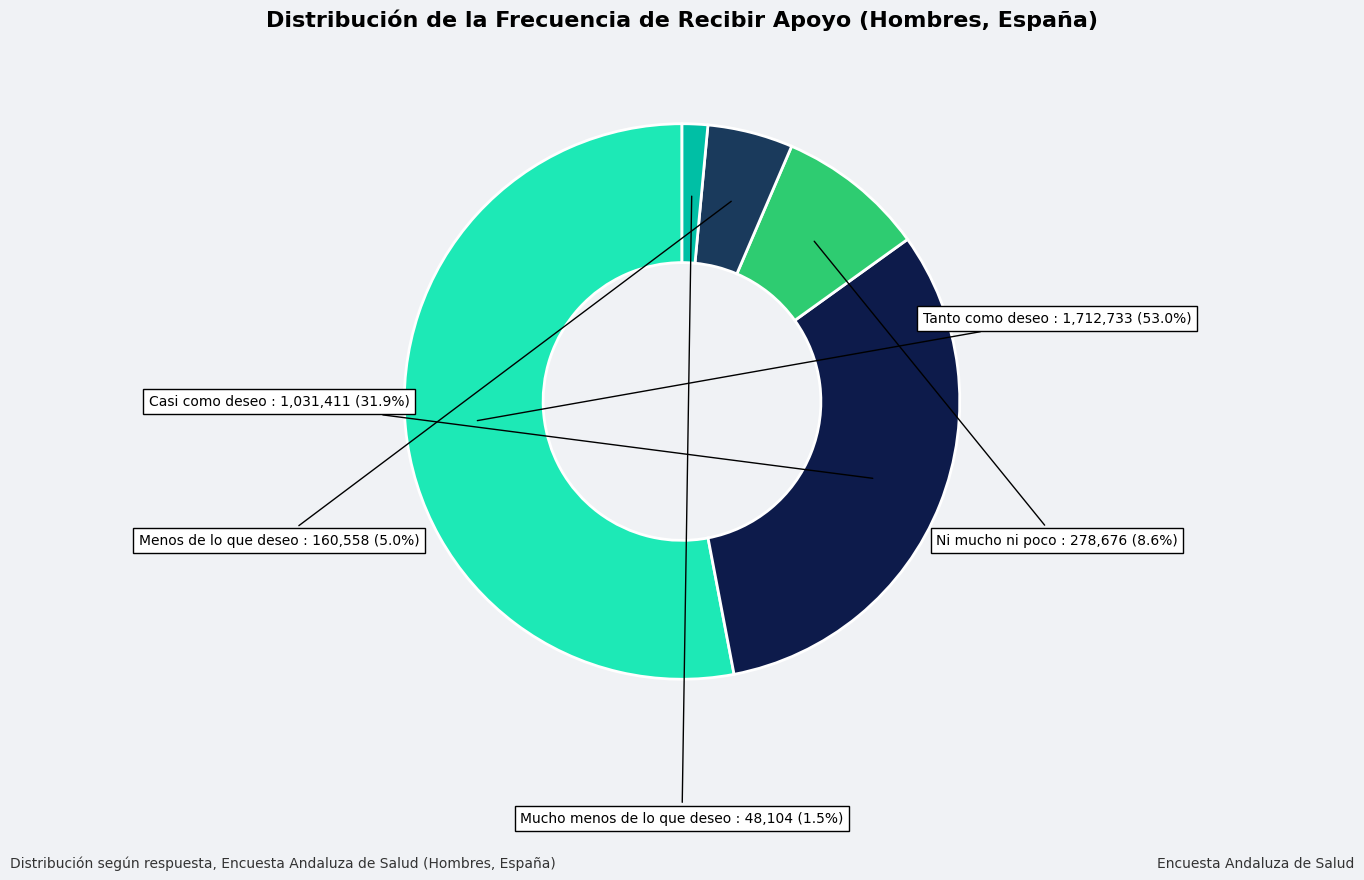

Which category has the biggest portion of the pie?

Tanto como deseo